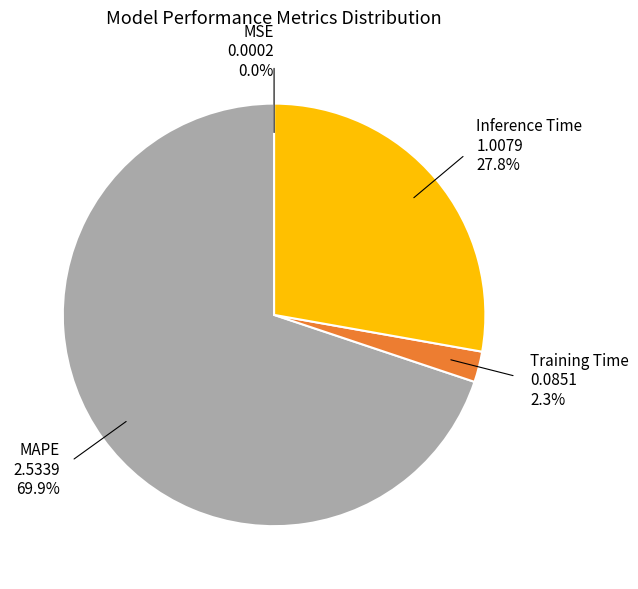

To the nearest percent, what portion does MAPE represent?

70%